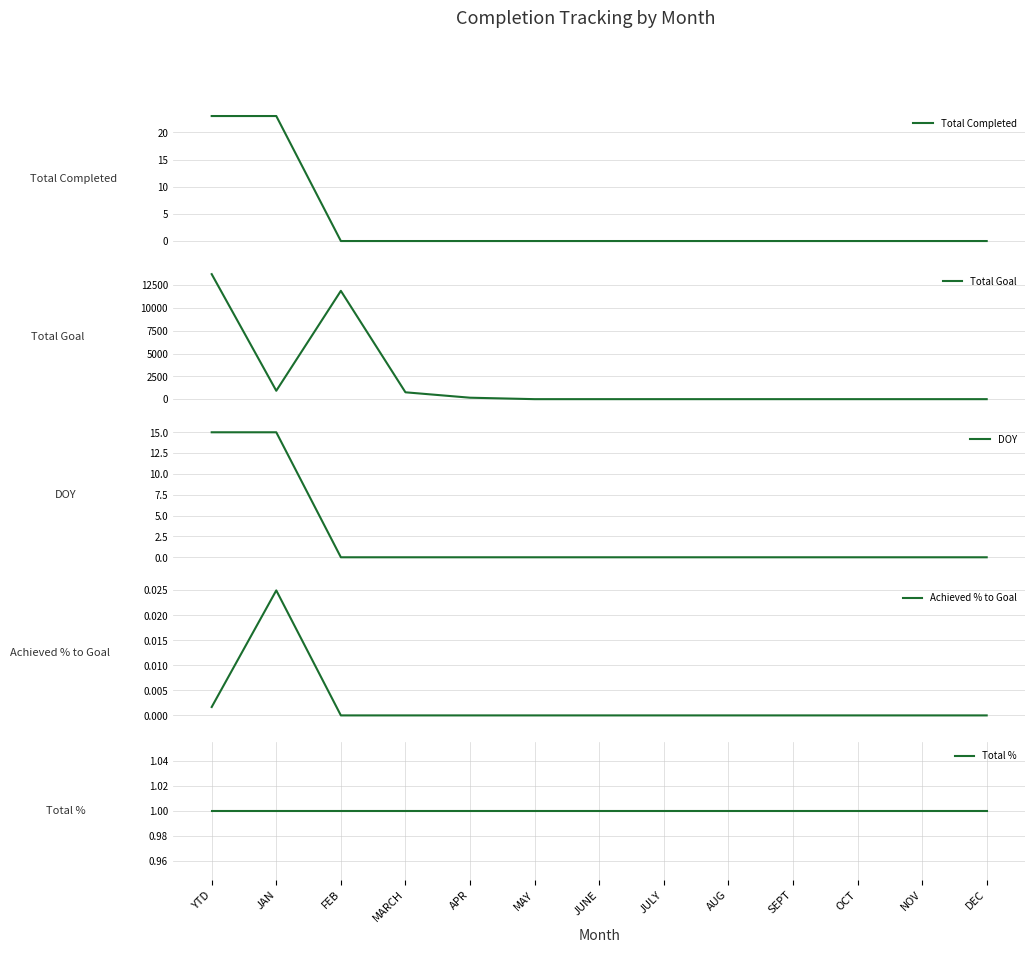

Reading left to right, transcribe all the data shown in this chart.

Total Completed: YTD=23.0	JAN=23.0	FEB=0.0	MARCH=0.0	APR=0.0	MAY=0.0	JUNE=0.0	JULY=0.0	AUG=0.0	SEPT=0.0	OCT=0.0	NOV=0.0	DEC=0.0
Total Goal: YTD=13721.0	JAN=921.0	FEB=11888.0	MARCH=753.0	APR=159.0	MAY=0.0	JUNE=0.0	JULY=0.0	AUG=0.0	SEPT=0.0	OCT=0.0	NOV=0.0	DEC=0.0
DOY: YTD=15.0	JAN=15.0	FEB=0.0	MARCH=0.0	APR=0.0	MAY=0.0	JUNE=0.0	JULY=0.0	AUG=0.0	SEPT=0.0	OCT=0.0	NOV=0.0	DEC=0.0
Achieved % to Goal: YTD=0.0	JAN=0.0	FEB=0.0	MARCH=0.0	APR=0.0	MAY=0.0	JUNE=0.0	JULY=0.0	AUG=0.0	SEPT=0.0	OCT=0.0	NOV=0.0	DEC=0.0
Total %: YTD=1.0	JAN=1.0	FEB=1.0	MARCH=1.0	APR=1.0	MAY=1.0	JUNE=1.0	JULY=1.0	AUG=1.0	SEPT=1.0	OCT=1.0	NOV=1.0	DEC=1.0